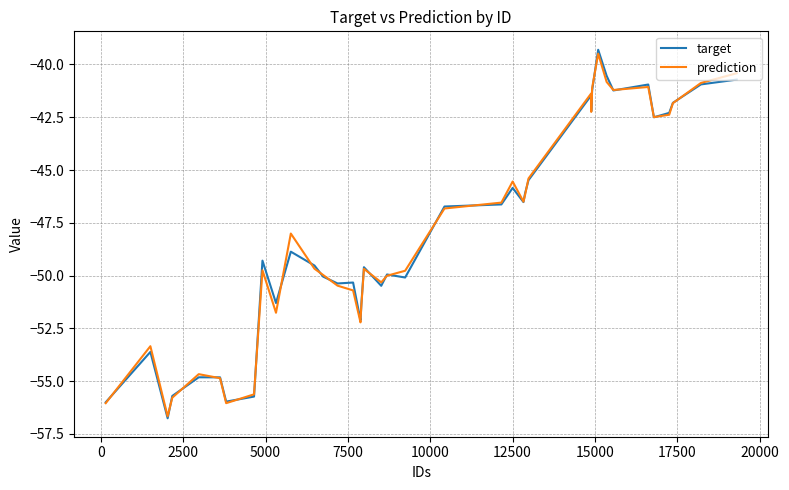

After their last crossing, which series has the higher values: prediction or target?

prediction